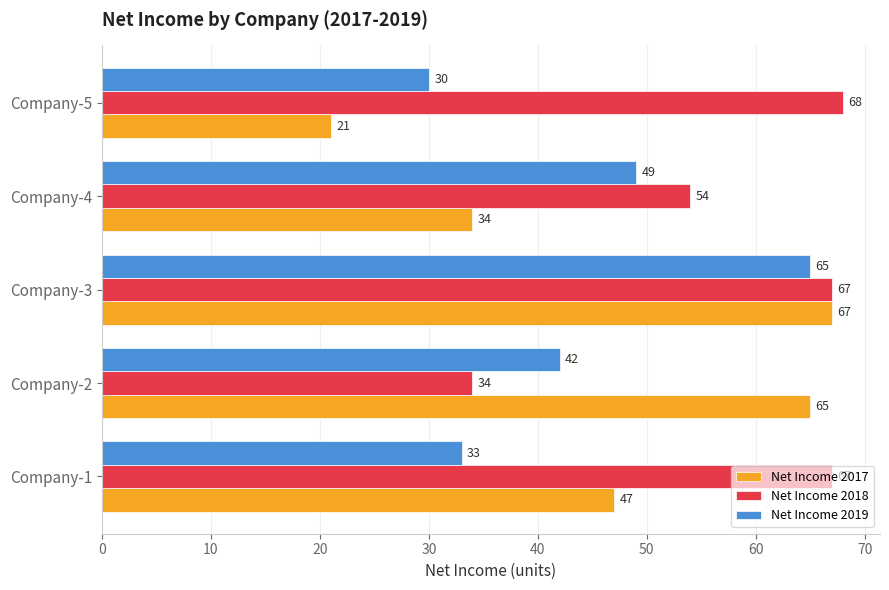

The value of Net Income 2017 at Company-3 is 67. True or false?

True